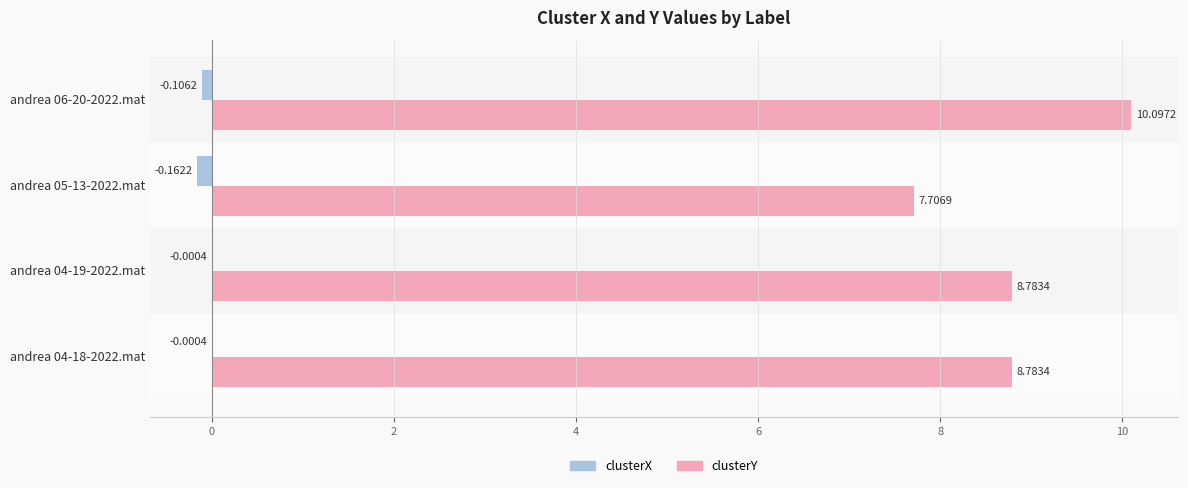

Which series has the largest total across all categories?

clusterY